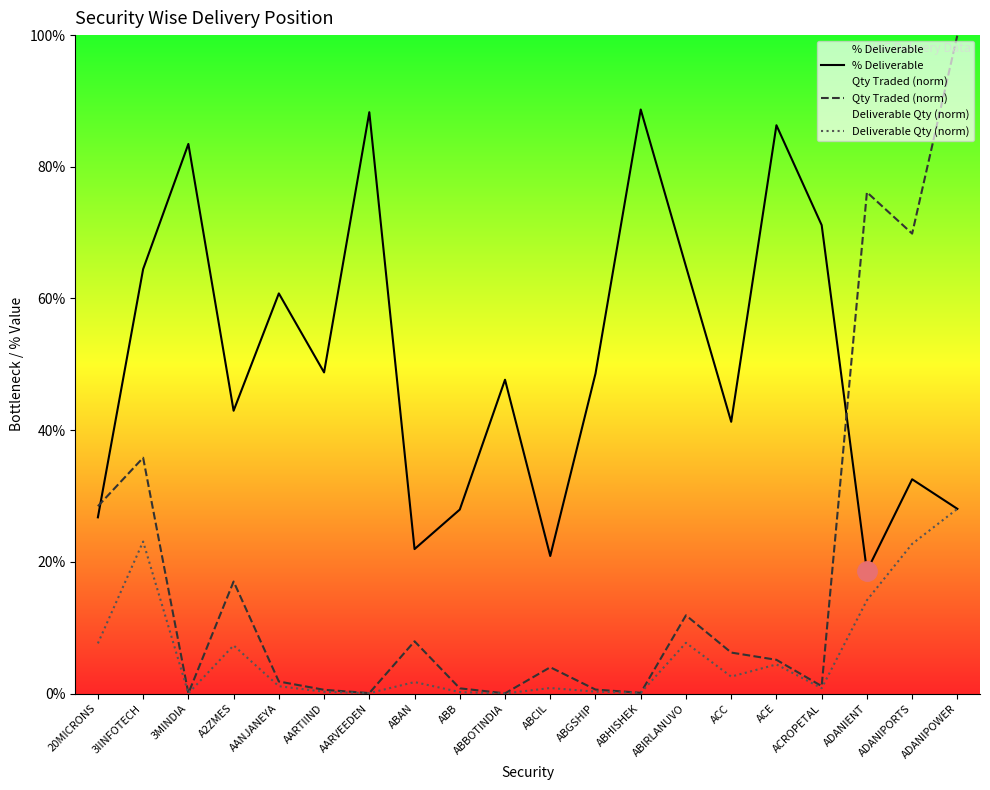

At which category is the sum across all series the highest?

ADANIPOWER